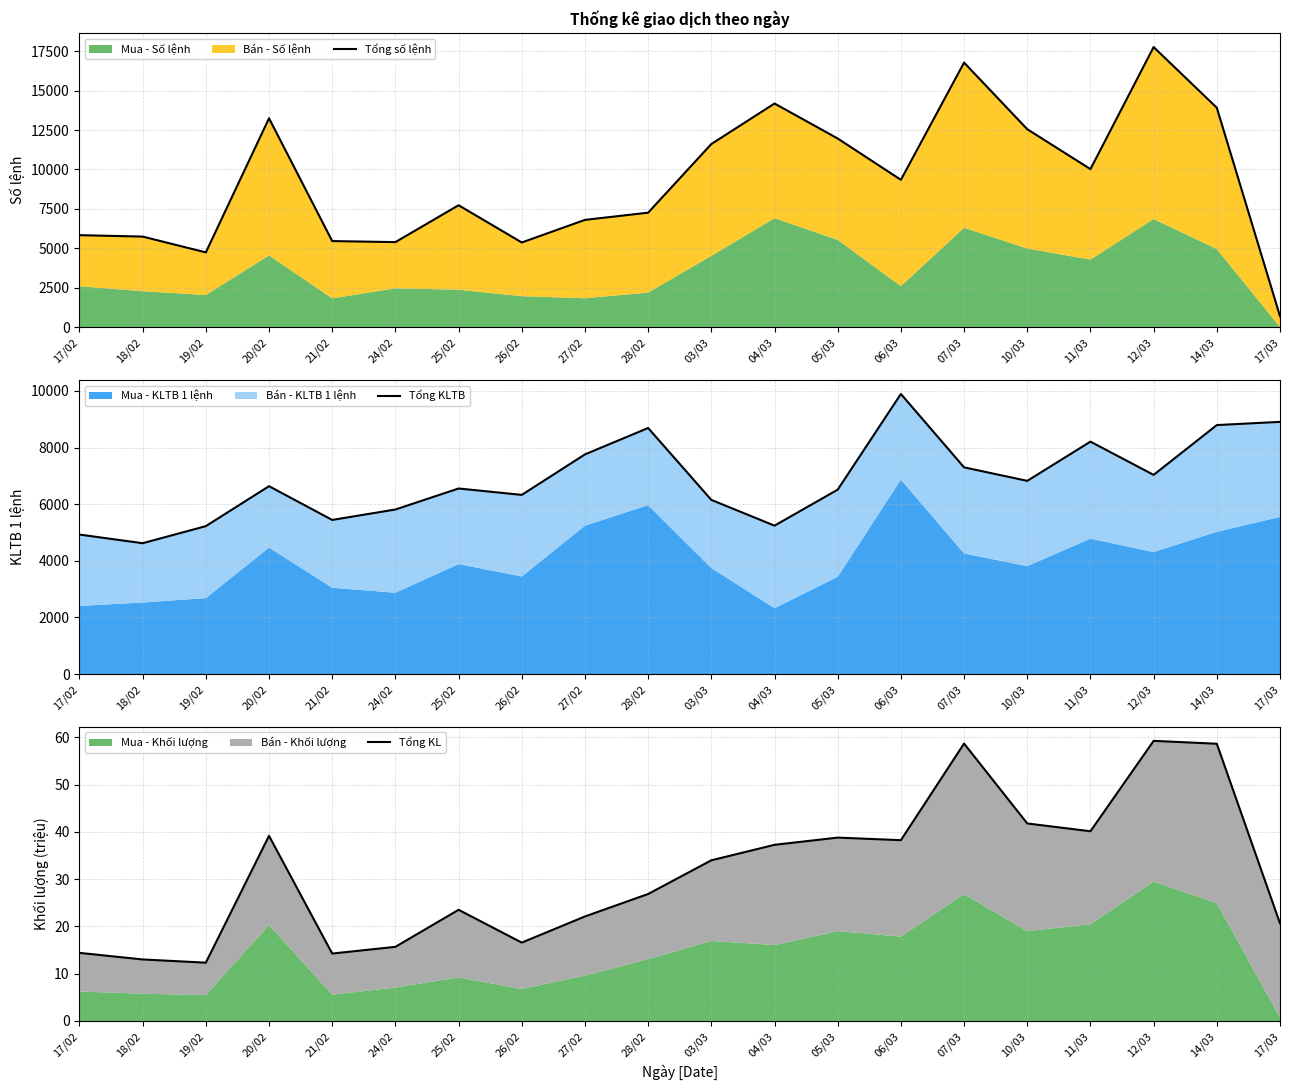

What is the total value across all series at 03/03?

17795.1